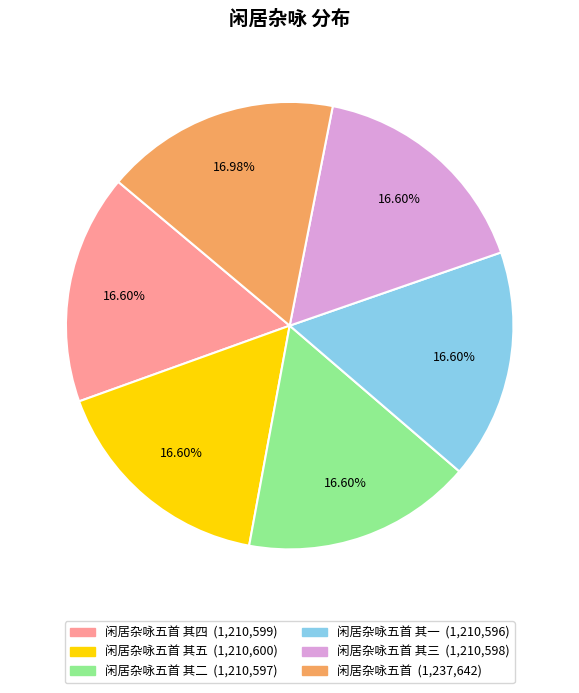

Count the number of slices in the pie.

6